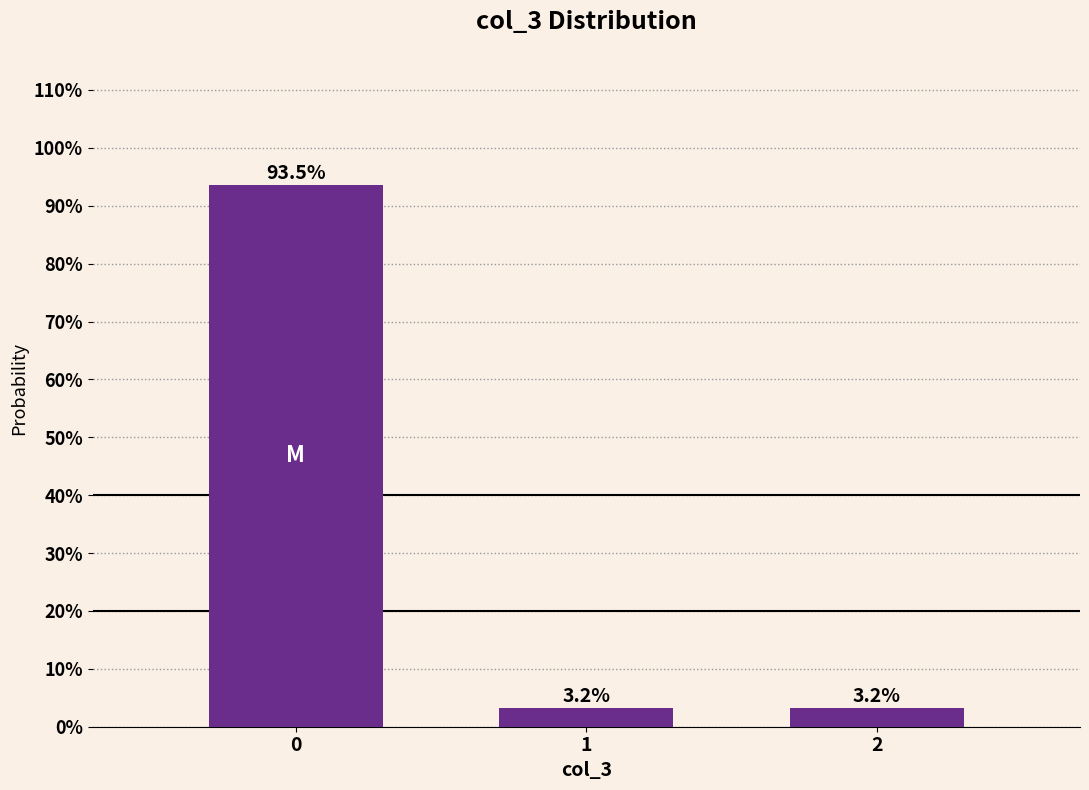

Reading left to right, extract all data points from this chart.

93.5	3.2	3.2